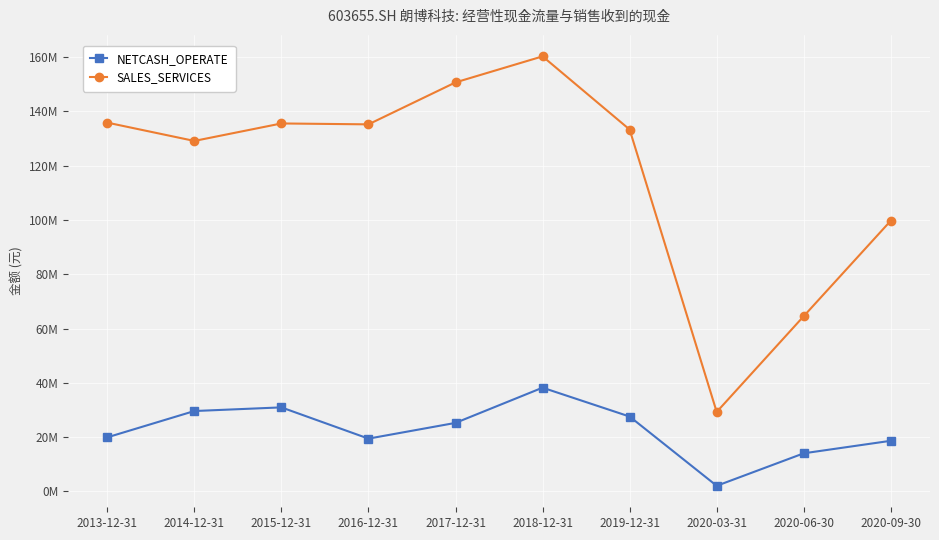

Is the value of NETCASH_OPERATE at 2016-12-31 greater than the value of SALES_SERVICES at 2015-12-31?

No